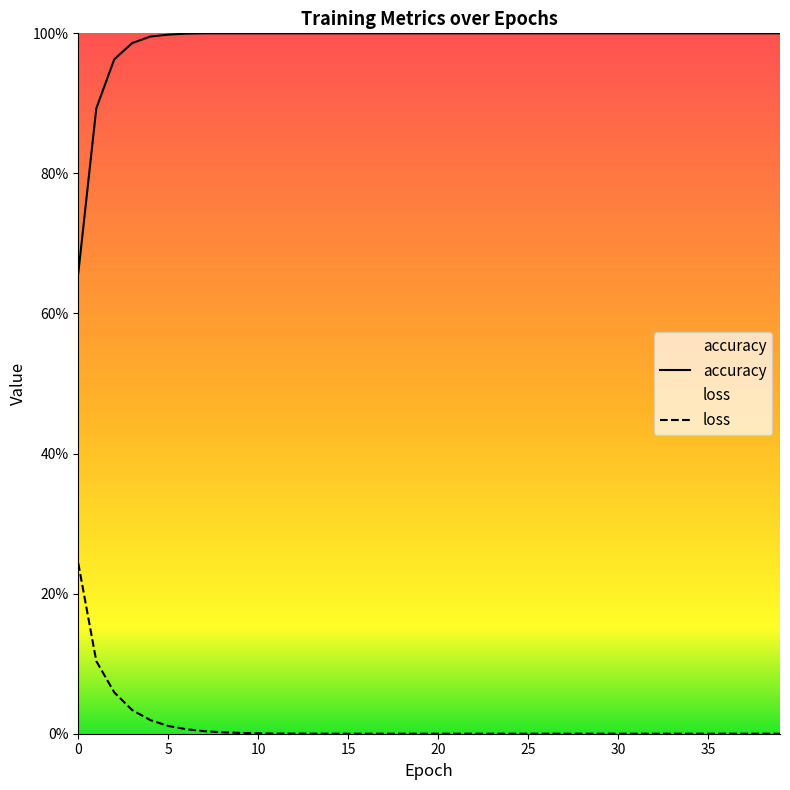

True or false: accuracy has more than 2 interior local peaks.

False